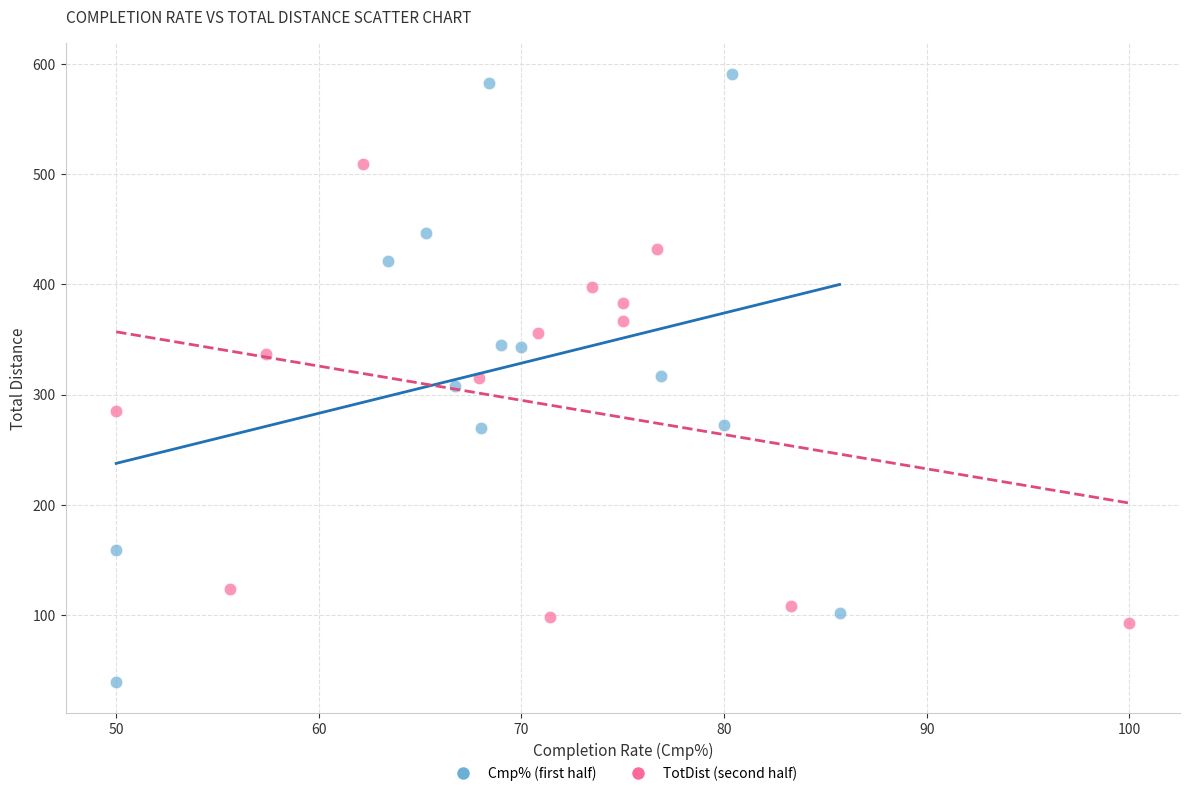

Which series contains the lowest Y value?

Cmp% (first half)